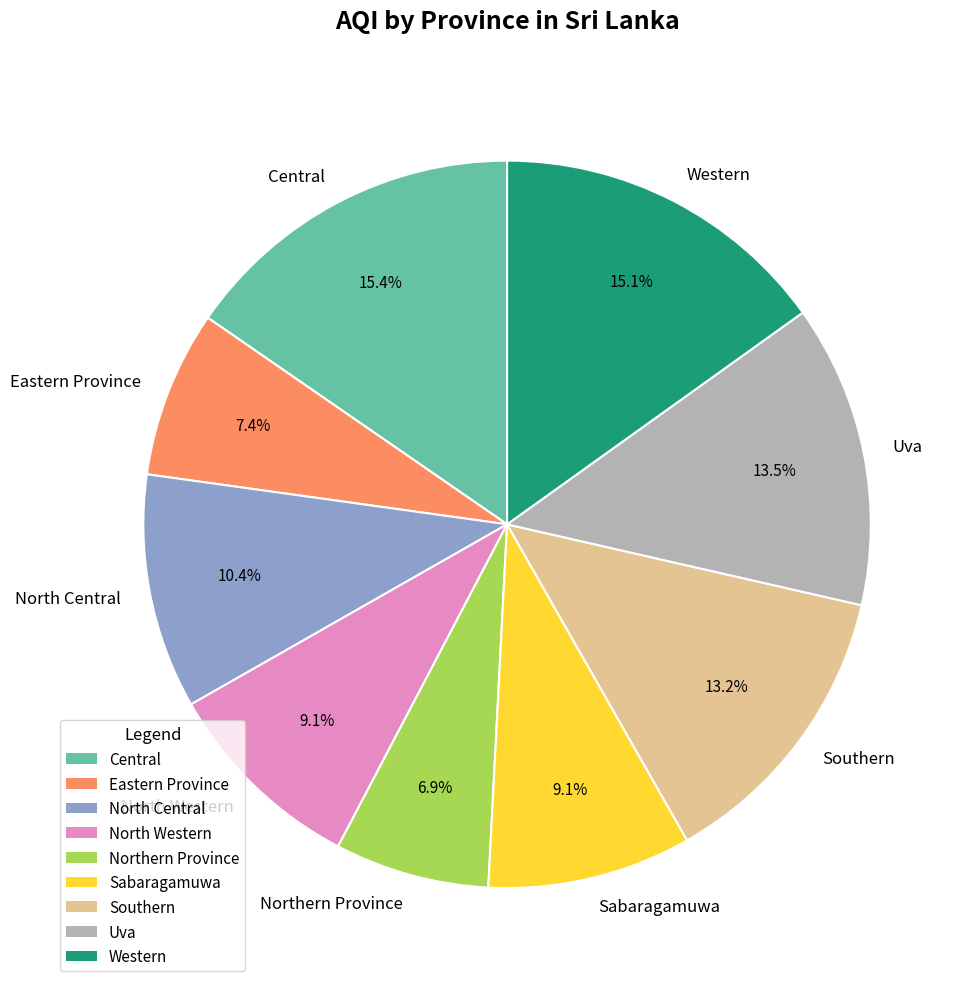

How many segments does this pie chart have?

9